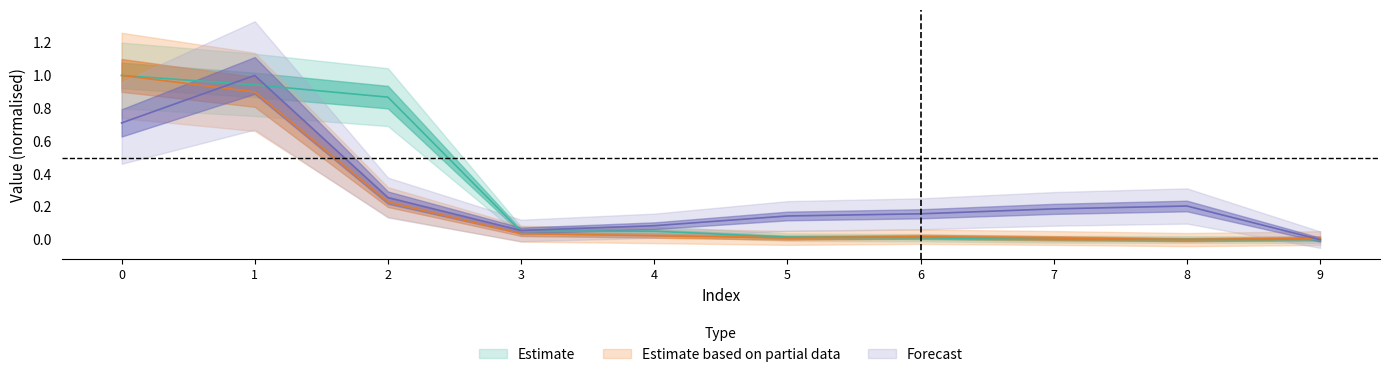

The col_4 series shows 0.1 at 8. True or false?

False